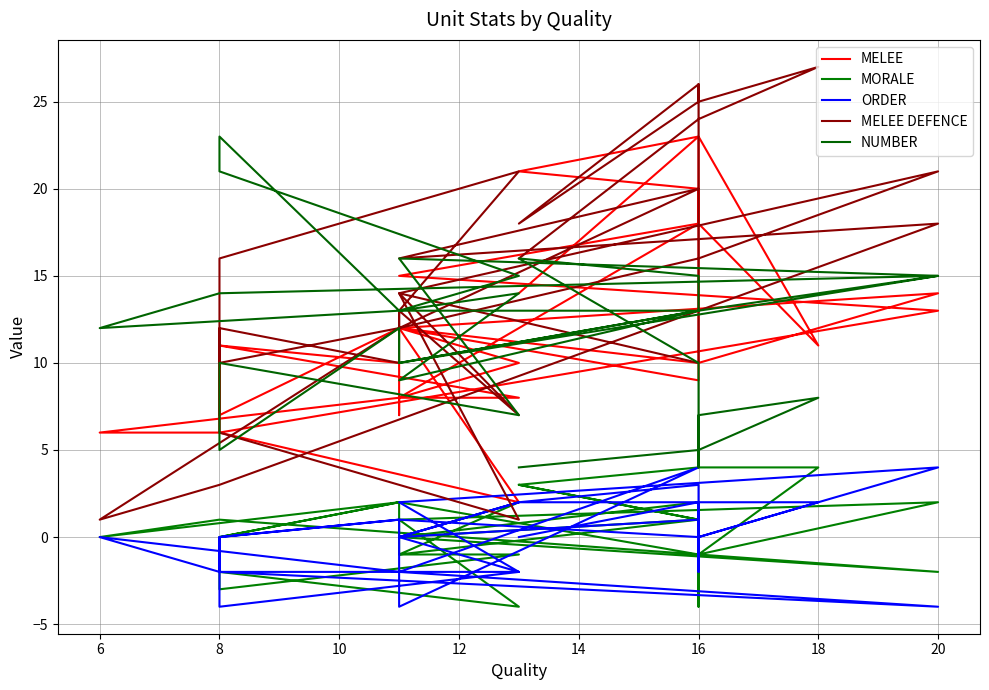

Which series has the largest total across all categories?

MELEE DEFENCE